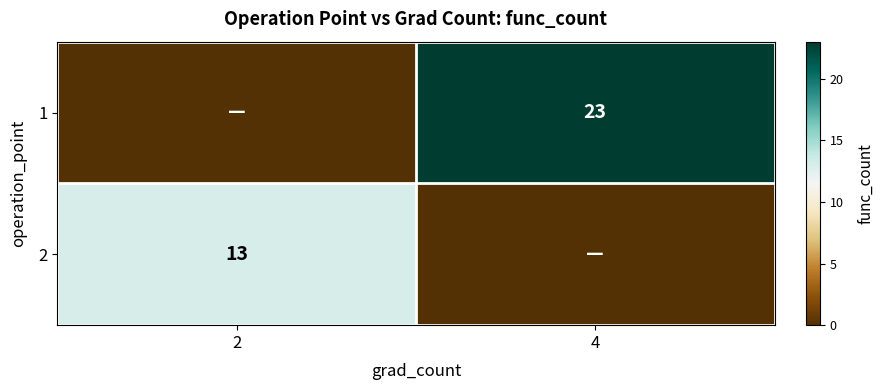

True or false: 2 has a value of 13 at 2.

True